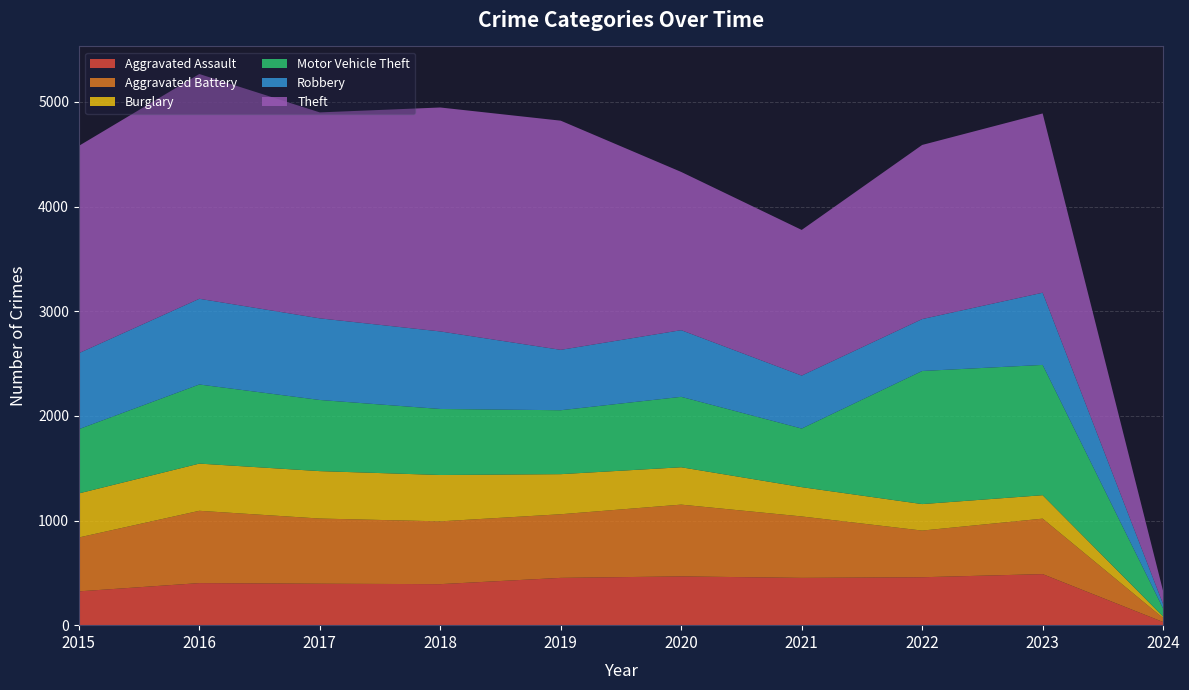

Reading left to right, list all the values displayed in this chart.

Aggravated Assault: 323	402	396	392	452	466	452	458	488	30
Aggravated Battery: 515	691	623	600	608	686	587	446	530	38
Burglary: 421	451	453	443	383	357	280	253	224	14
Motor Vehicle Theft: 614	756	680	631	611	673	560	1272	1245	78
Robbery: 726	819	780	741	577	637	506	496	690	41
Theft: 1981	2148	1968	2140	2190	1512	1392	1664	1713	124